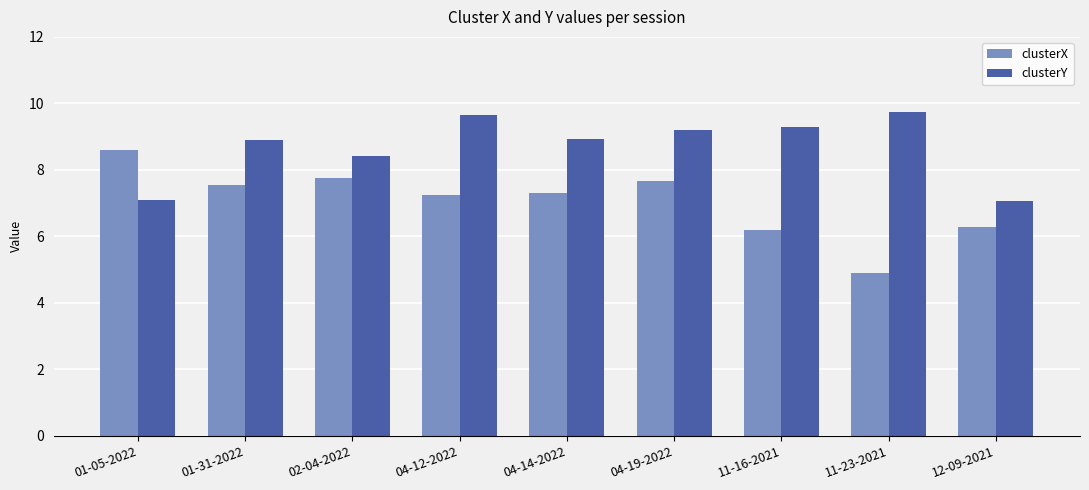

Are the bars horizontal?

No